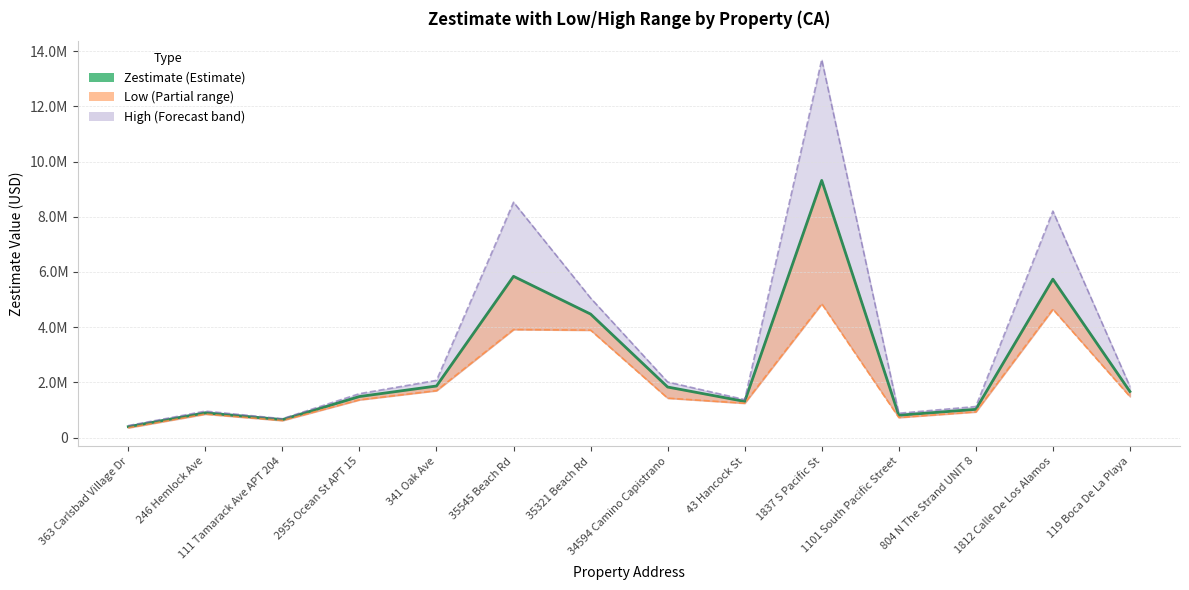

What is the average value?

2663091